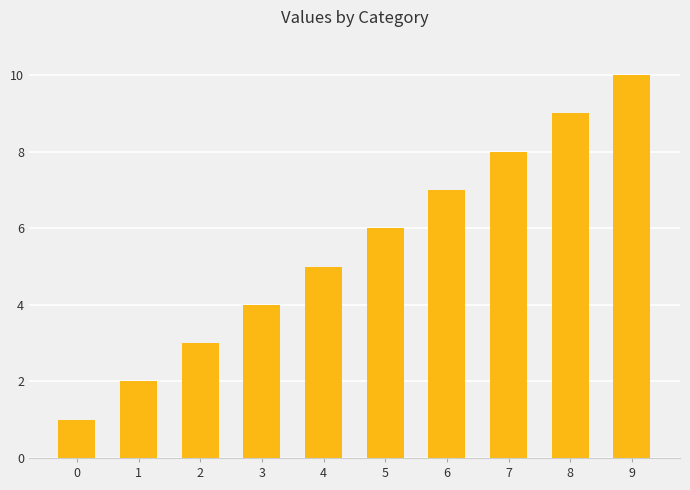

At which category does the chart reach its peak across all series?

9